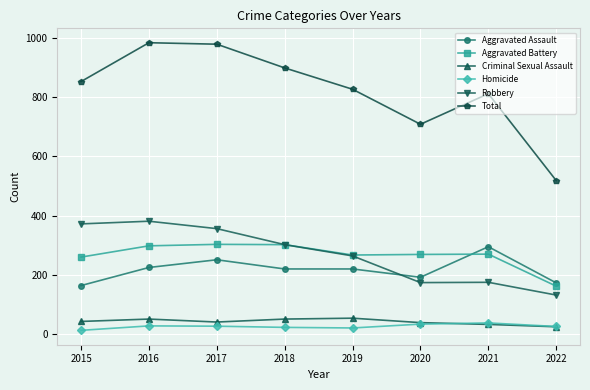

Which series has the largest total across all categories?

Total